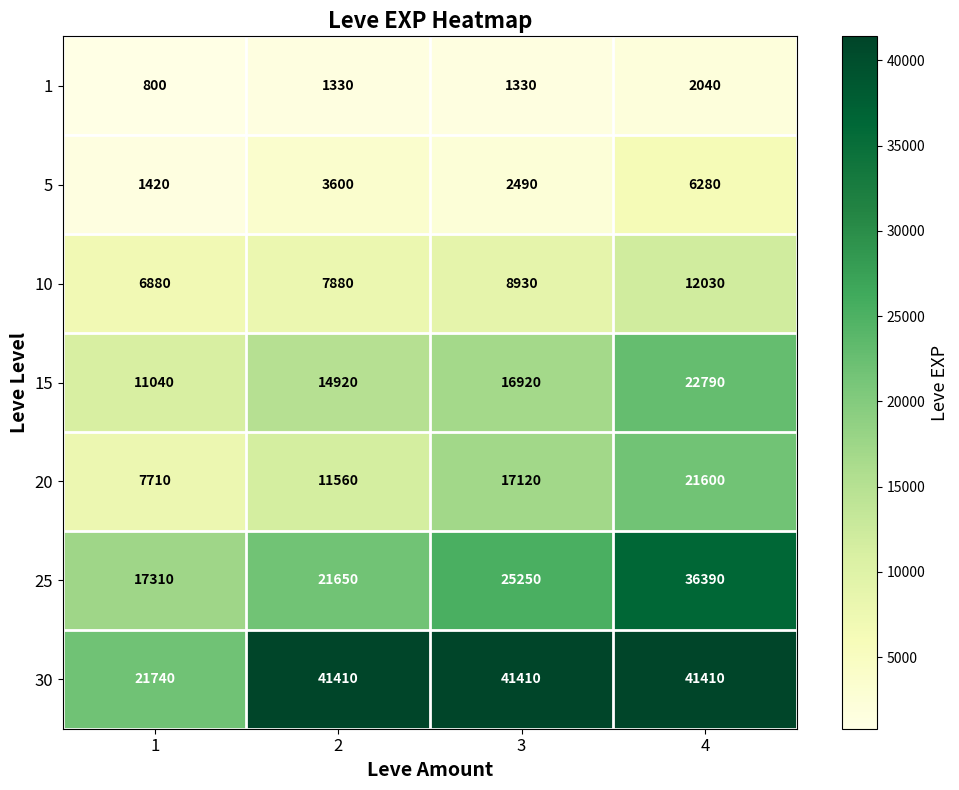

What is the spread (max minus min) of values at 3?

40080